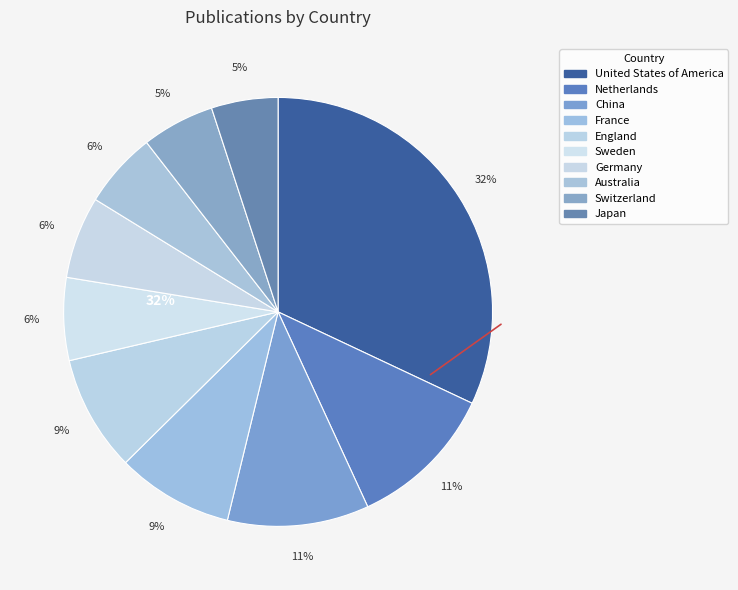

How much of the chart is everything except Japan?

95.0%